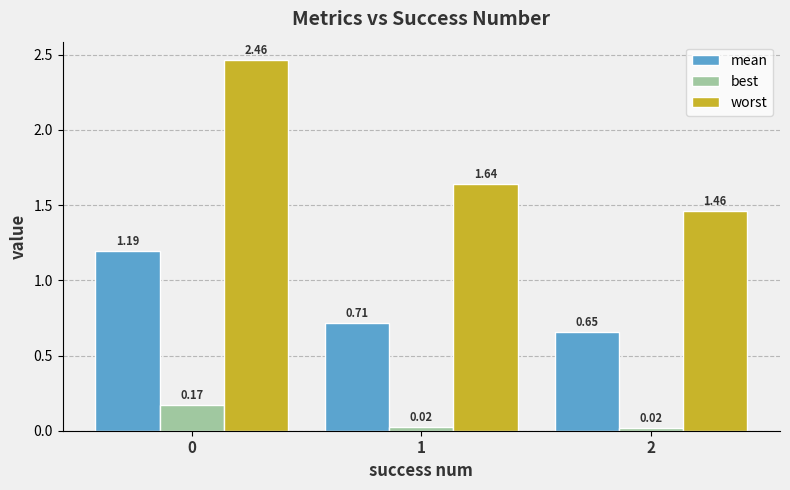

What are all the series names shown in the legend?

mean, best, worst